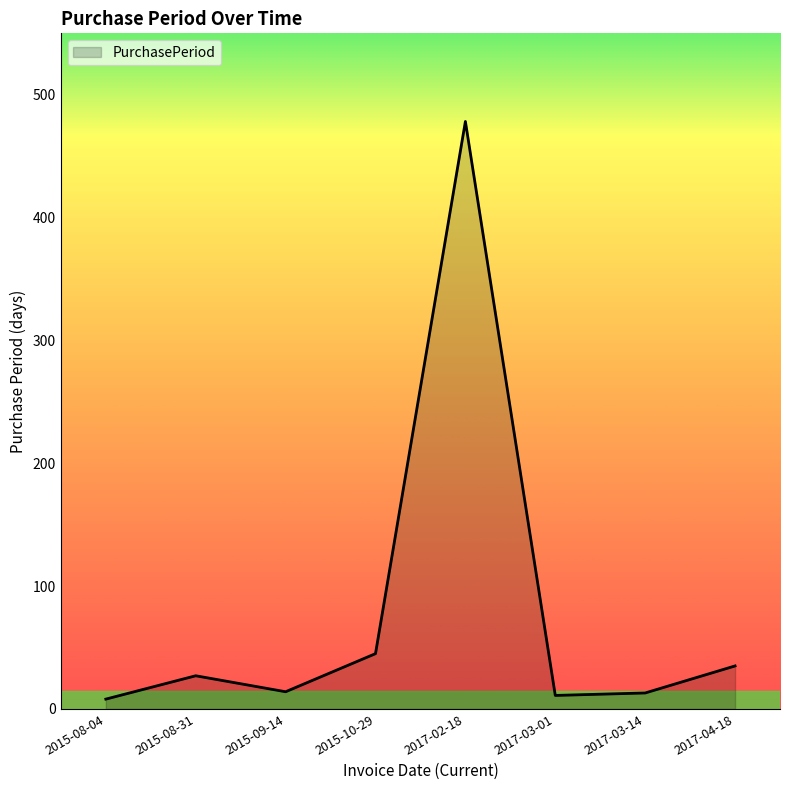

How many distinct data groups are displayed?

1